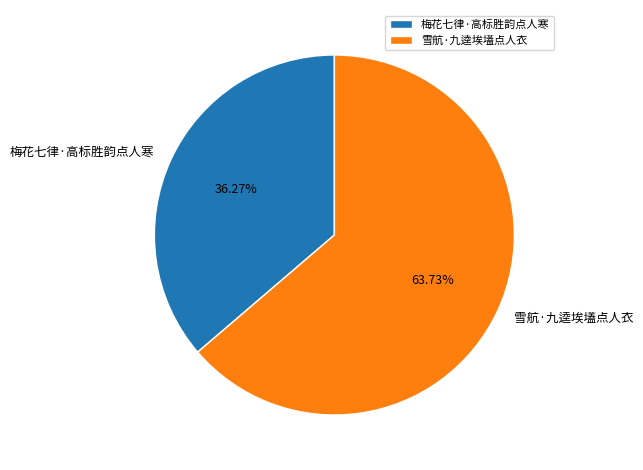

Is 梅花七律·高标胜韵点人寒 the majority of the pie?

No